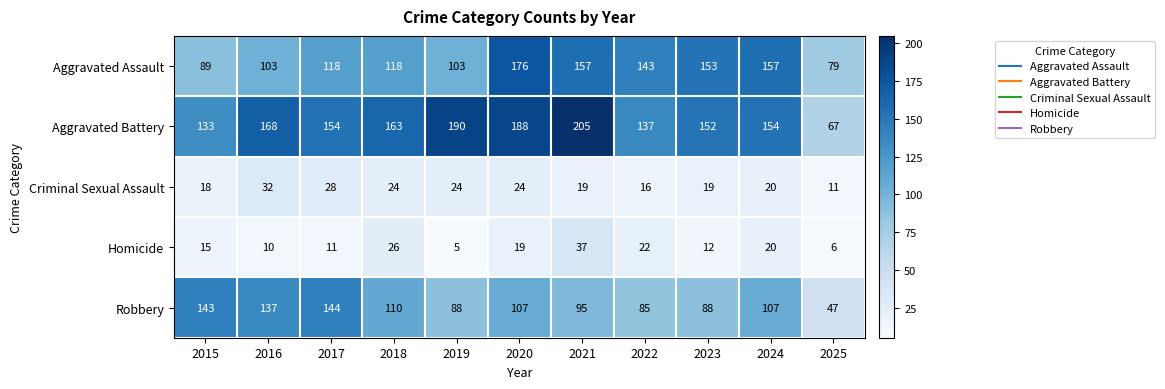

What is the difference between the Criminal Sexual Assault values at 2016 and 2025?

21